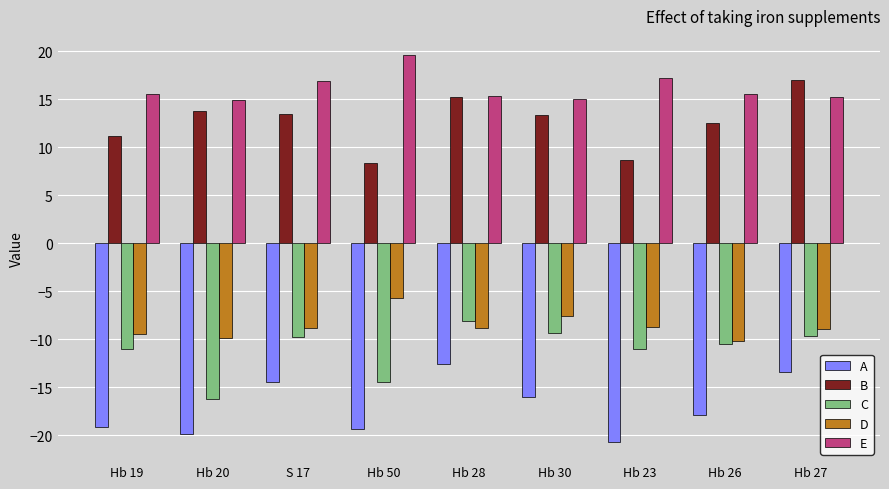

The value of A at Hb 19 is -19.2. True or false?

True